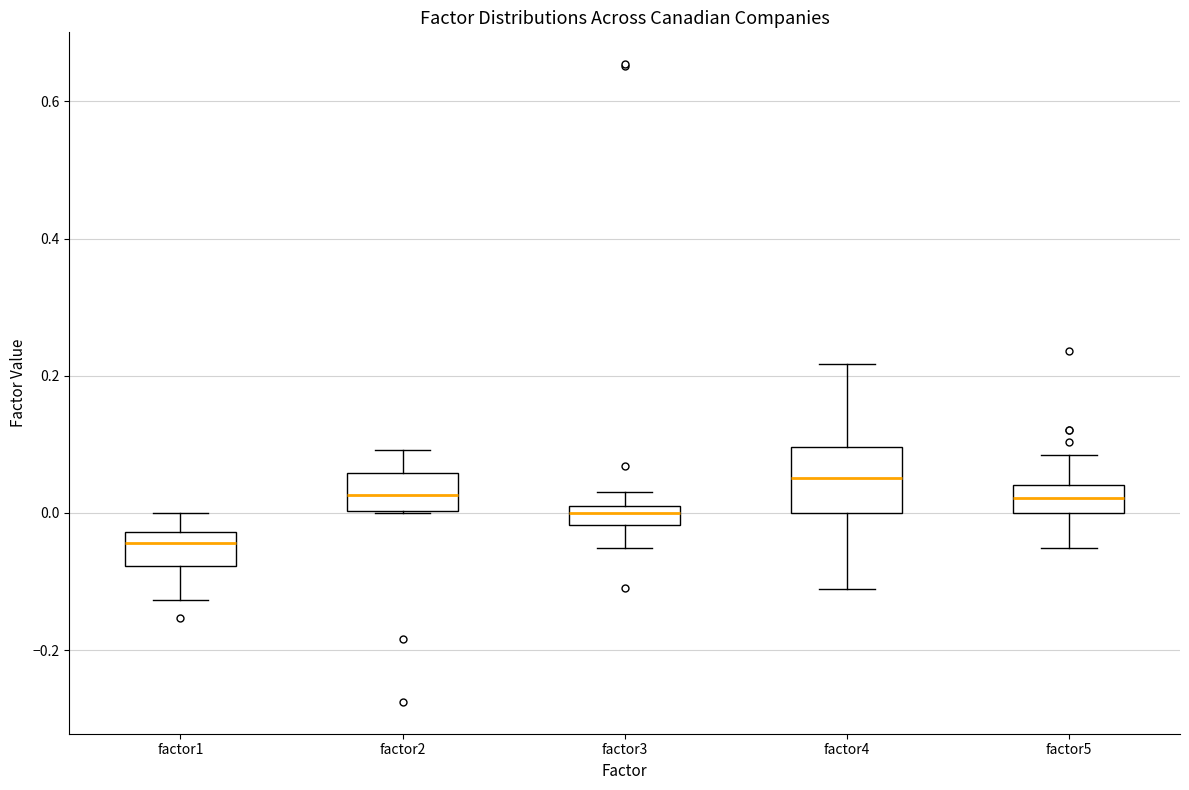

Which box's median line is the highest?

factor4